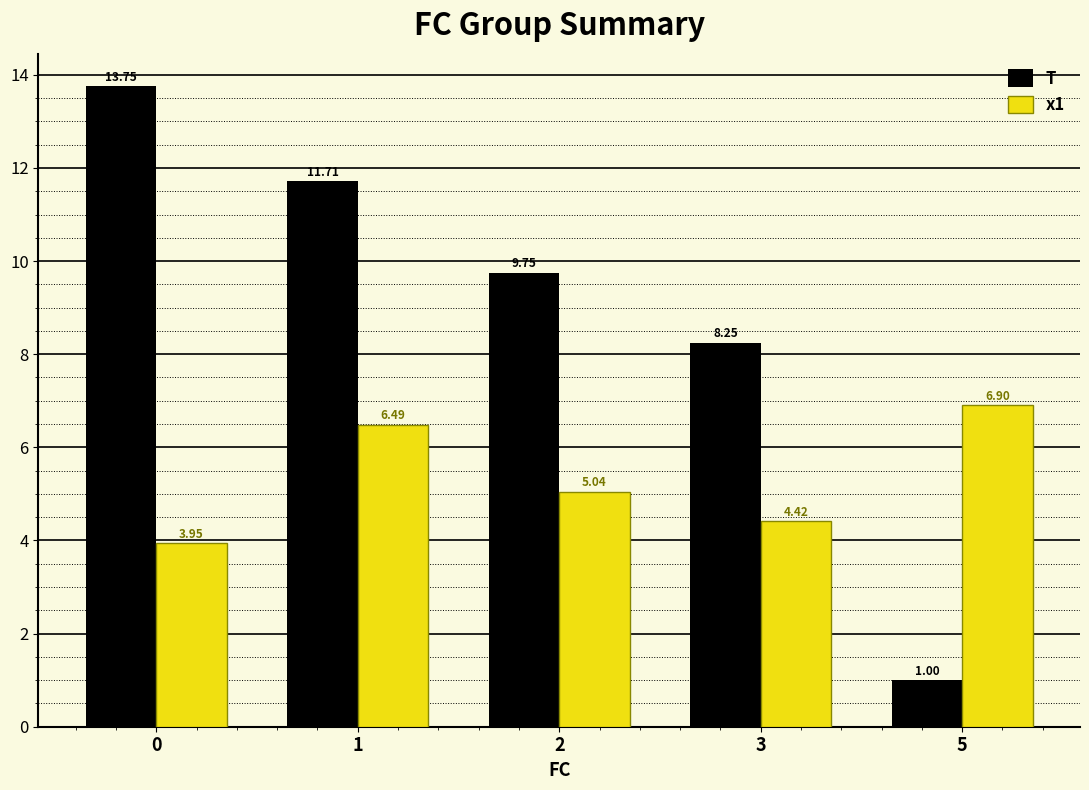

What is the difference between the second highest and second lowest values in the T series?

3.5